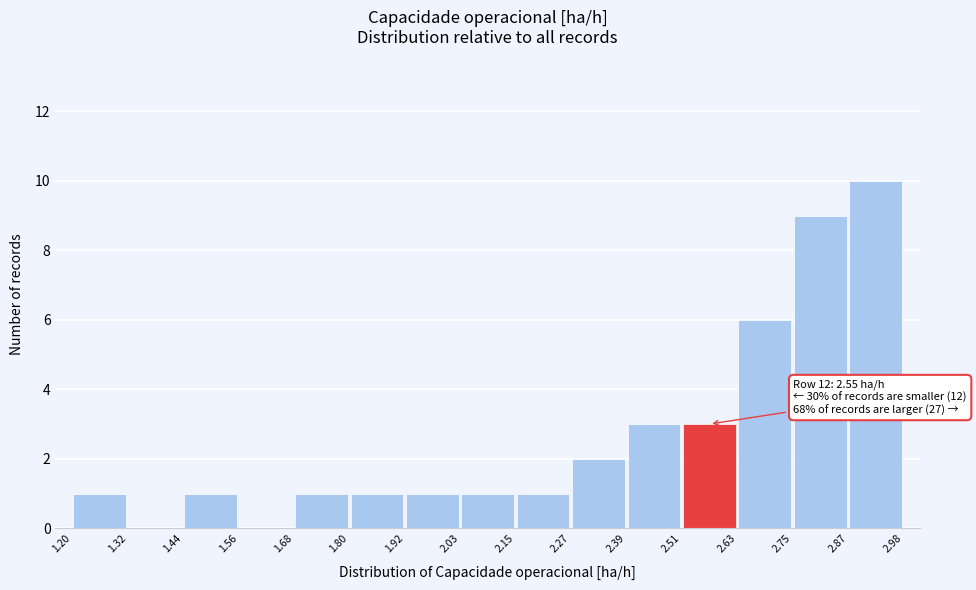

Over which range of the x-axis is the bar tallest?

2.87 to 2.98